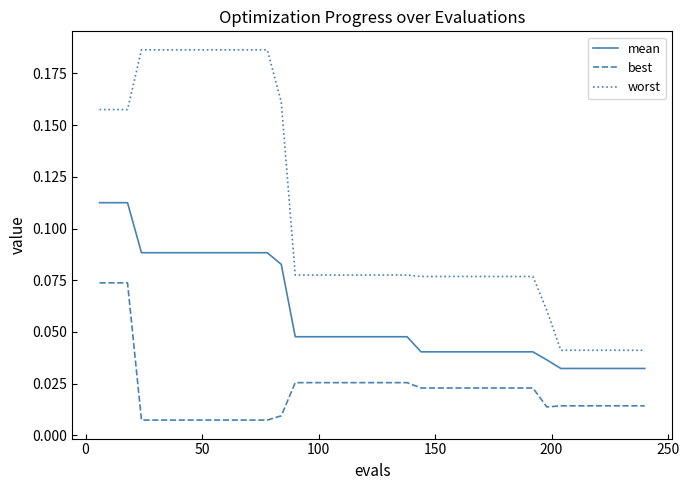

List the series in order of their peak value, highest first.

worst, mean, best